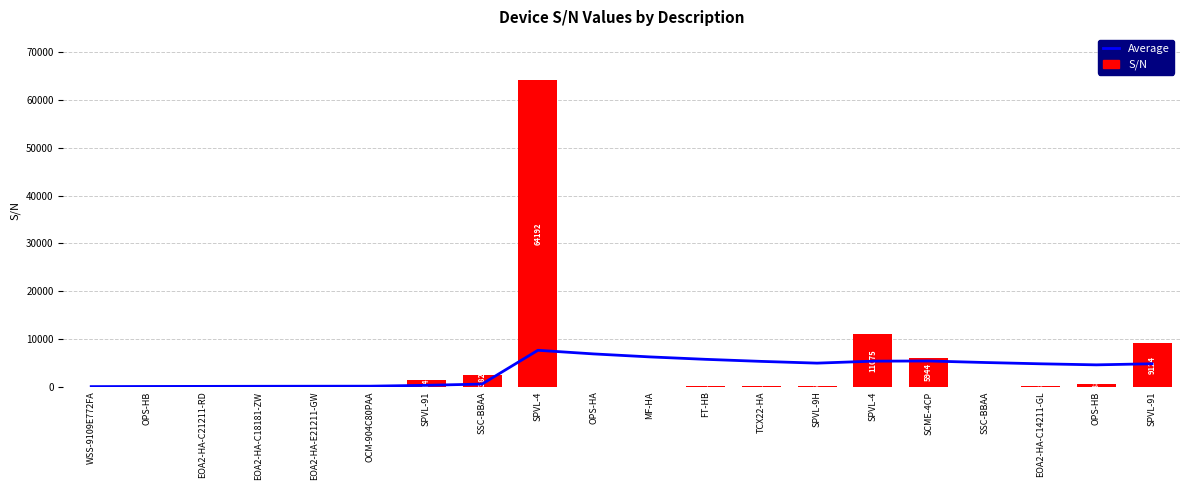

What is the difference between the maximum and minimum values in the S/N series?

64190.0